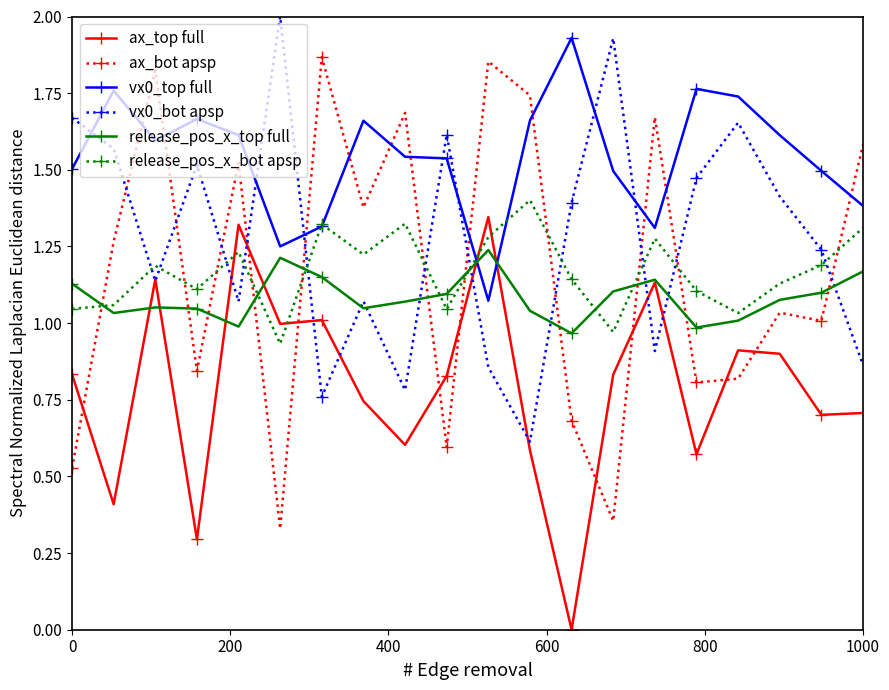

Which series ends up on top after the final intersection of release_pos_x_bot apsp and release_pos_x_top full?

release_pos_x_bot apsp